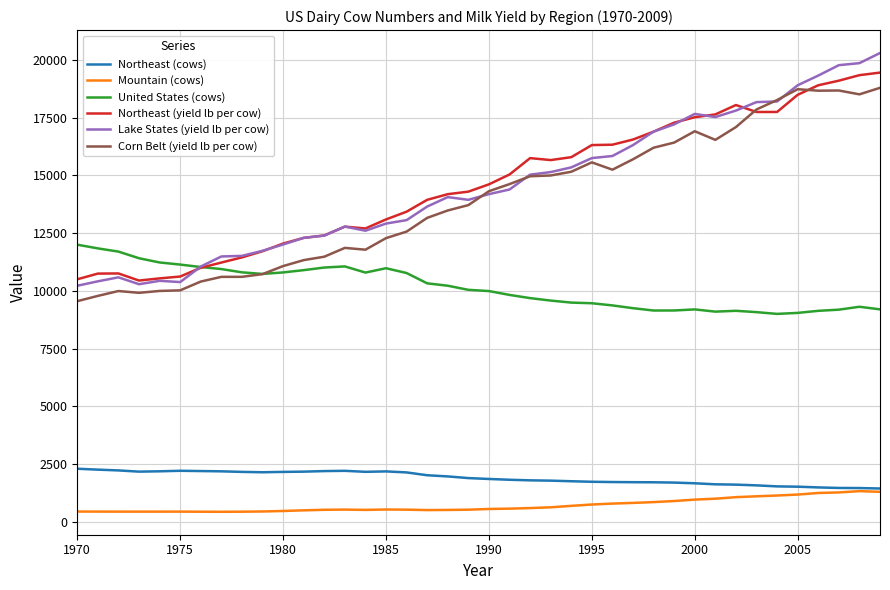

True or false: Northeast (cows) and United States (cows) intersect in this chart.

False